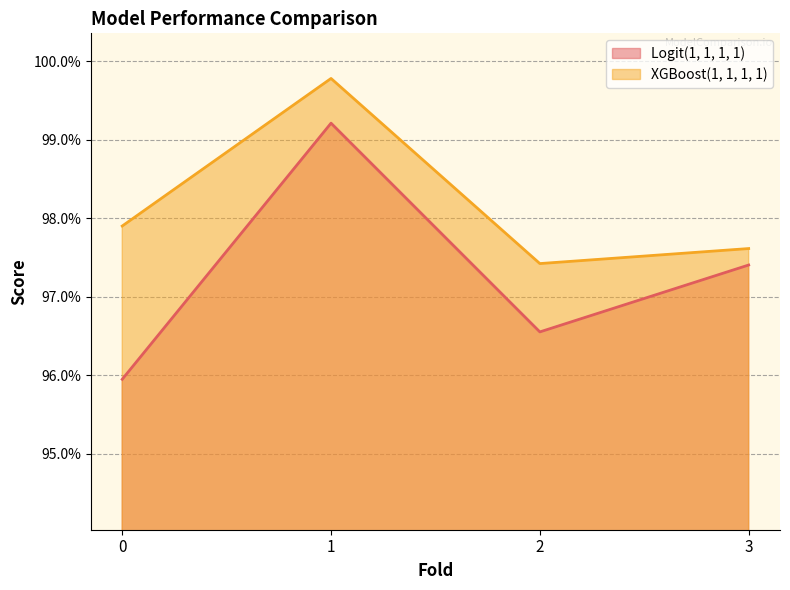

Does the chart have visible grid lines?

Yes